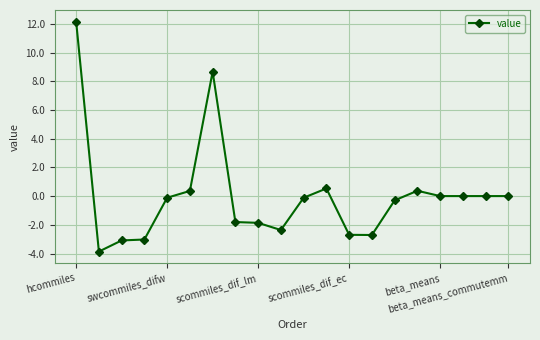

How many distinct data groups are displayed?

1